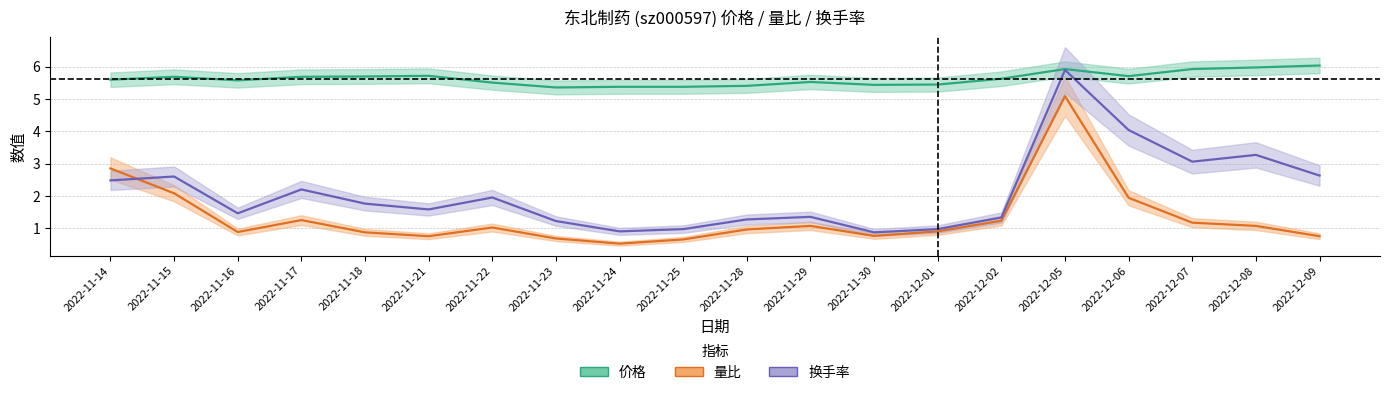

Rank the categories by 量比 value from lowest to highest.

2022-11-24, 2022-11-25, 2022-11-23, 2022-11-21, 2022-12-09, 2022-11-30, 2022-11-18, 2022-11-16, 2022-12-01, 2022-11-28, 2022-11-22, 2022-11-29, 2022-12-08, 2022-12-07, 2022-12-02, 2022-11-17, 2022-12-06, 2022-11-15, 2022-11-14, 2022-12-05